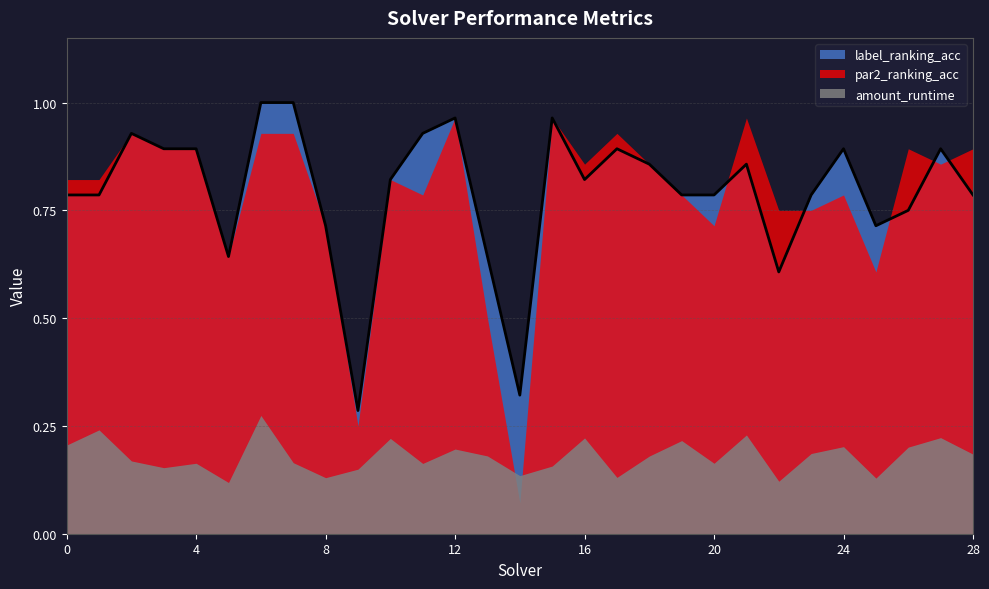

How many lines are shown in the chart?

3